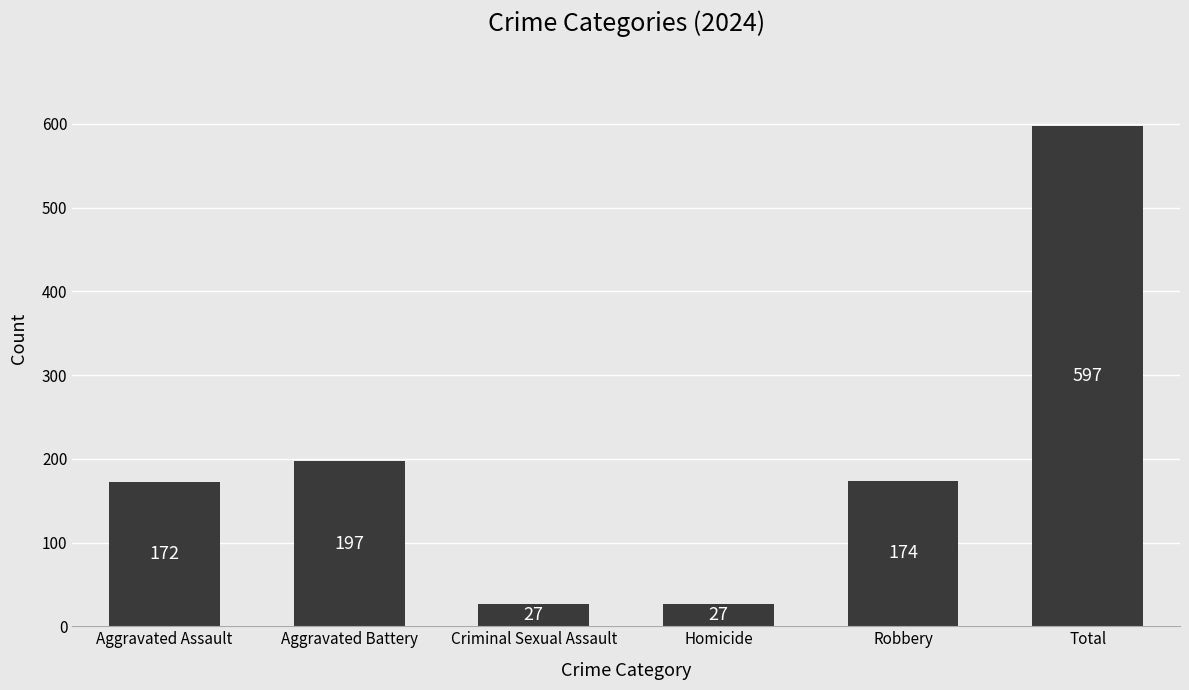

What is the change in value from Robbery to Total?

+423